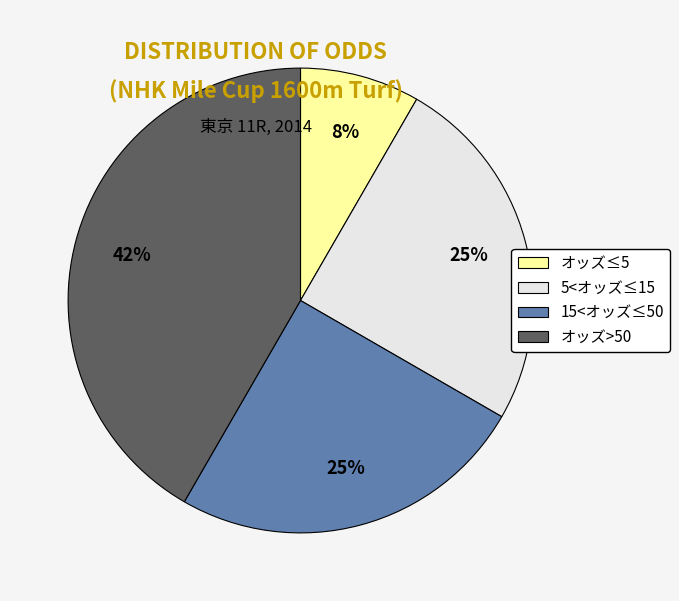

To the nearest percent, what is the average slice percentage?

25%